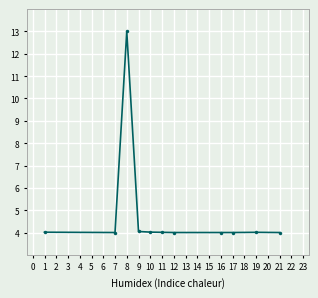

How many series are shown in this chart?

1